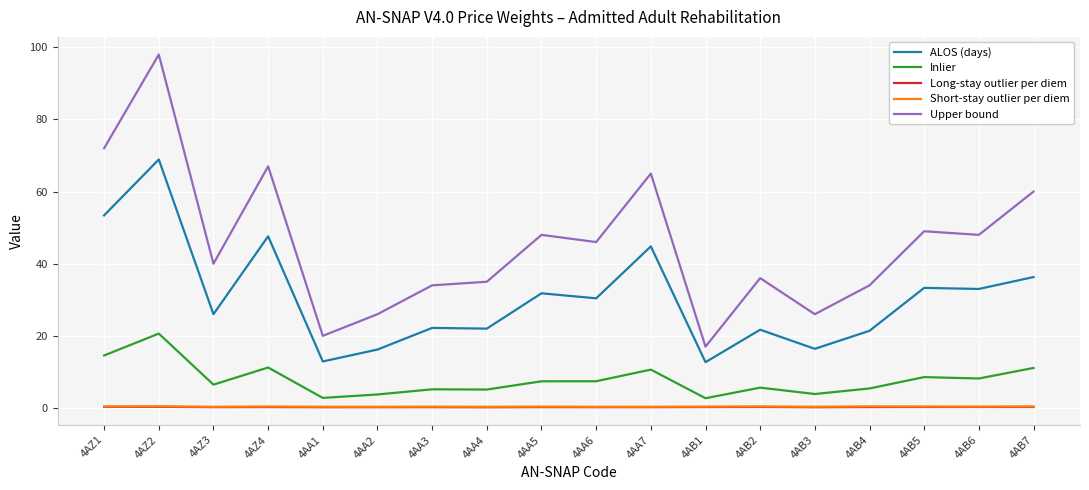

True or false: ALOS (days) and Inlier intersect in this chart.

False